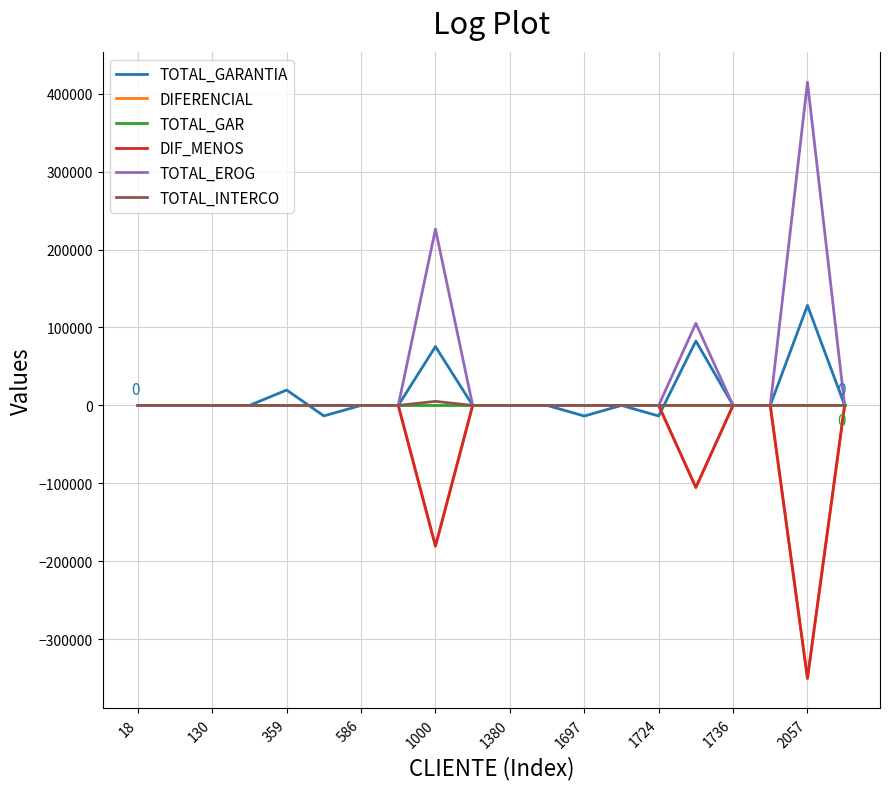

What is the maximum value shown in the chart?

414733.7